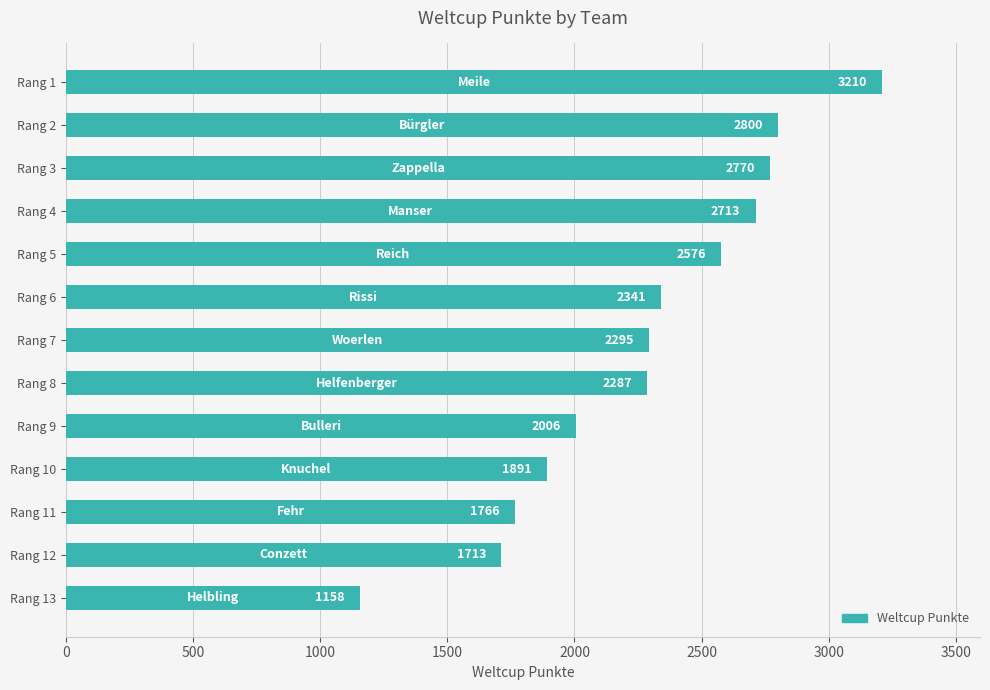

Reading bottom to top, list all the values displayed in this chart.

Rang 13=1158	Rang 12=1713	Rang 11=1766	Rang 10=1891	Rang 9=2006	Rang 8=2287	Rang 7=2295	Rang 6=2341	Rang 5=2576	Rang 4=2713	Rang 3=2770	Rang 2=2800	Rang 1=3210